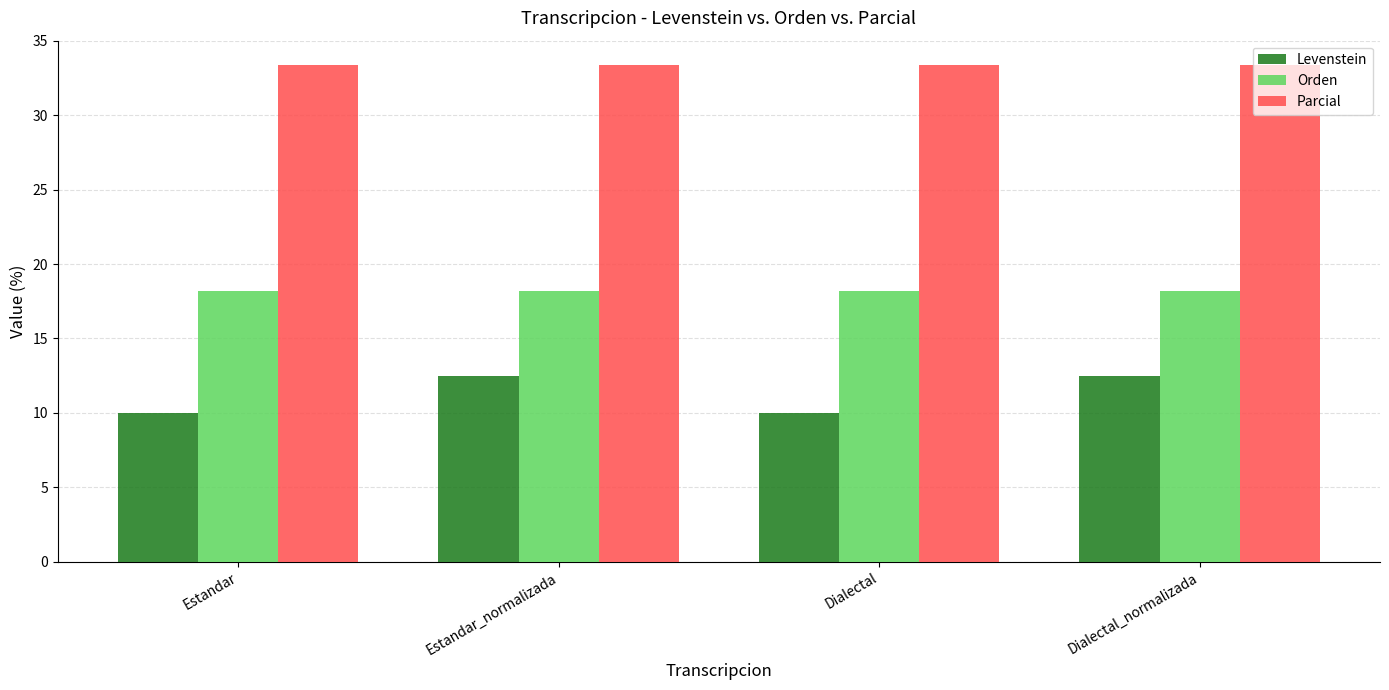

Is the value of Levenstein at Estandar greater than the value of Orden at Dialectal?

No